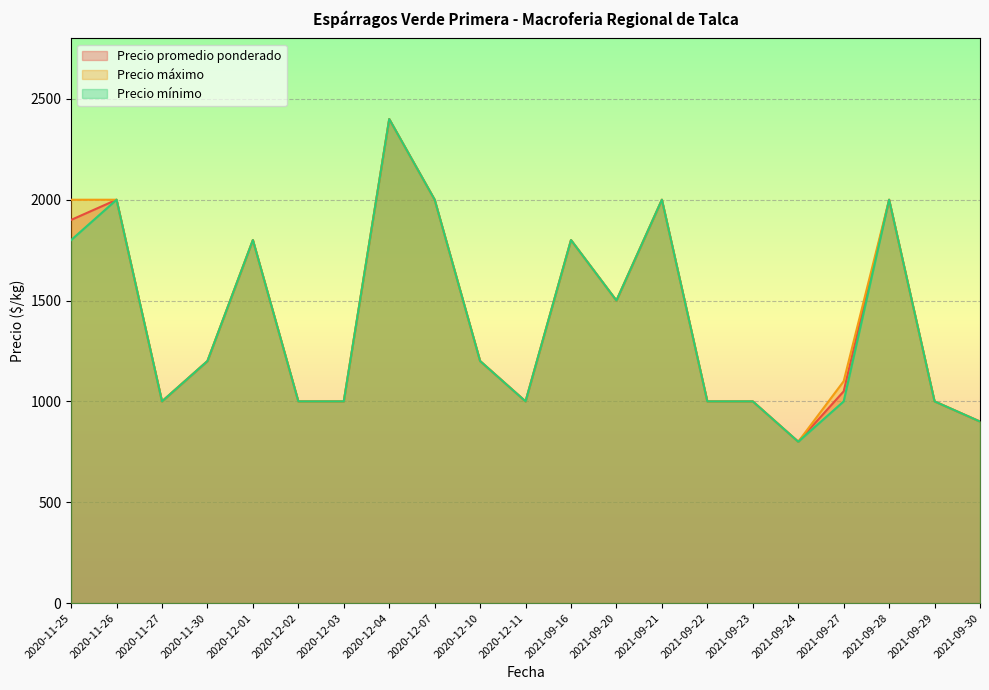

What is the maximum value shown in the chart?

2400